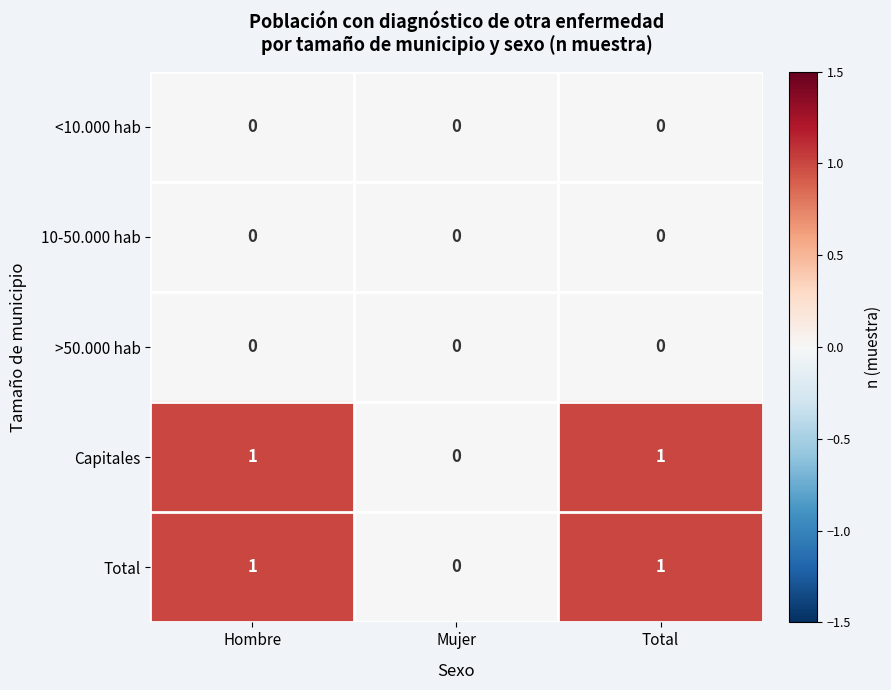

The value of <10.000 hab at Total is 0. True or false?

True